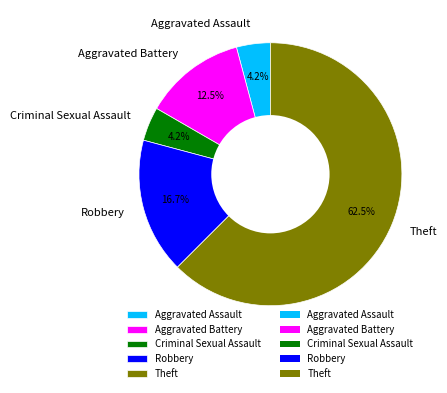

Is Aggravated Battery the majority of the pie?

No